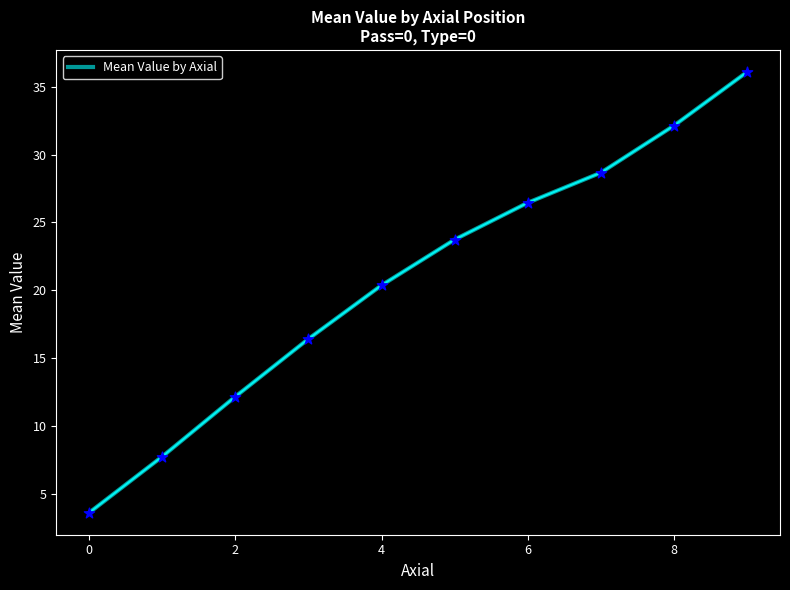

What is the difference between the maximum and minimum values?

32.4